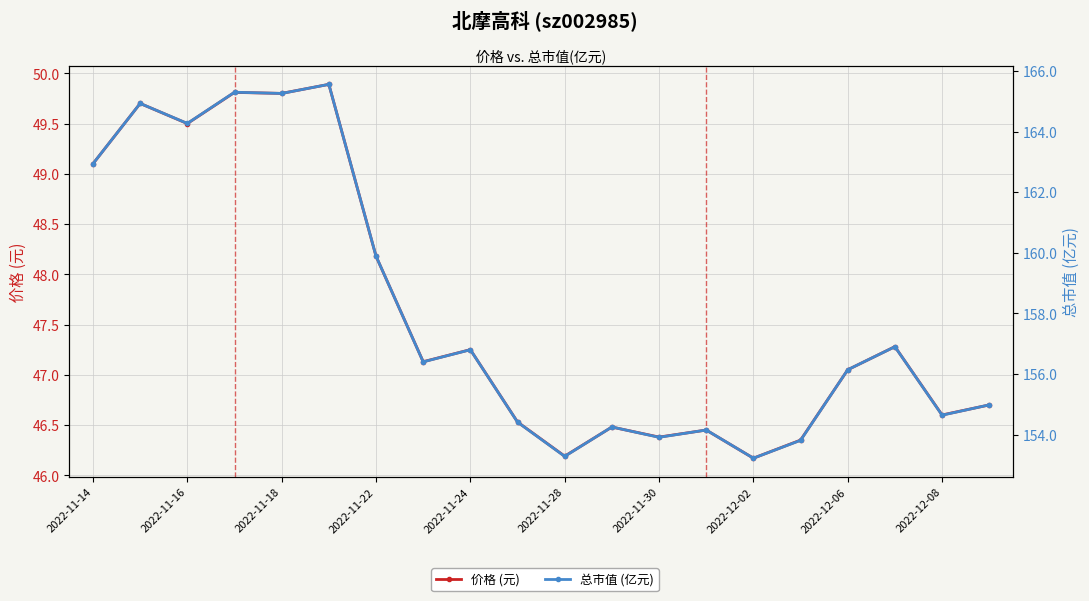

Which series changed the most between 2022-11-14 and 2022-11-18?

总市值 (亿元)